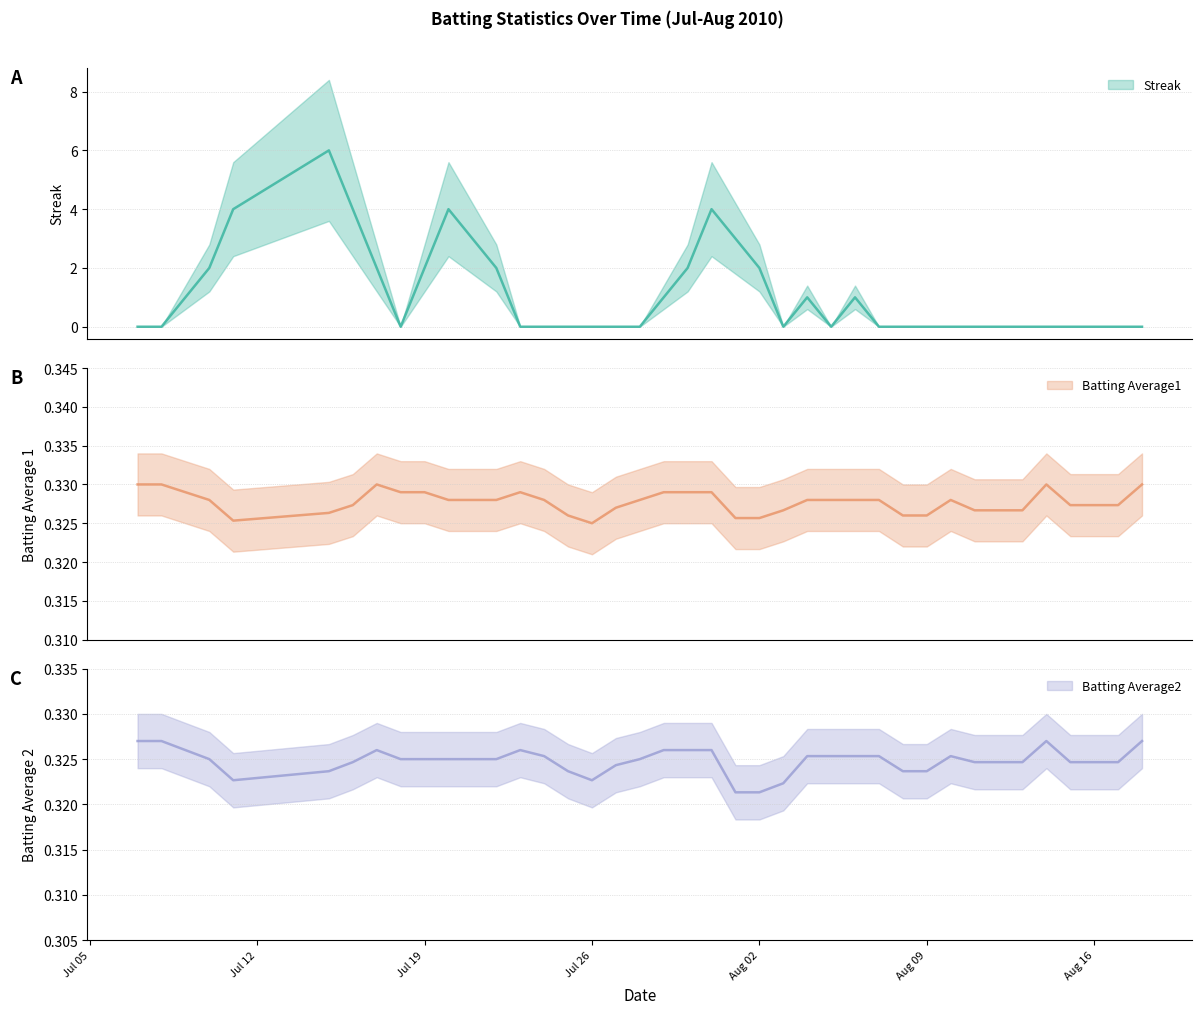

True or false: Batting Average2 and Batting Average1 intersect in this chart.

False